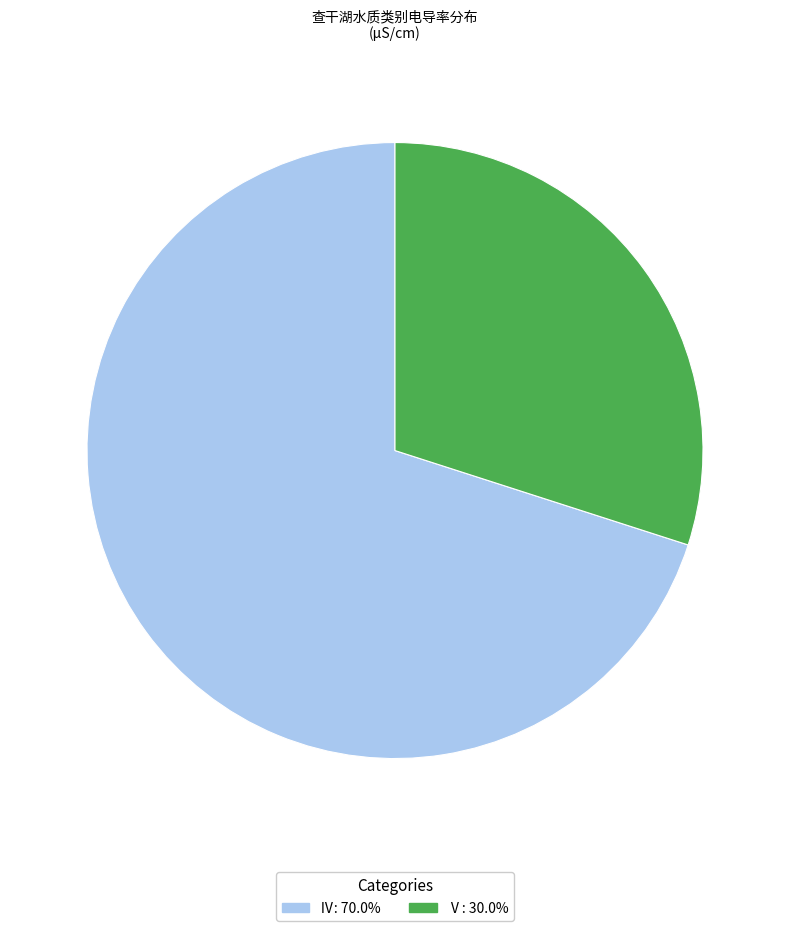

How many segments does this pie chart have?

2